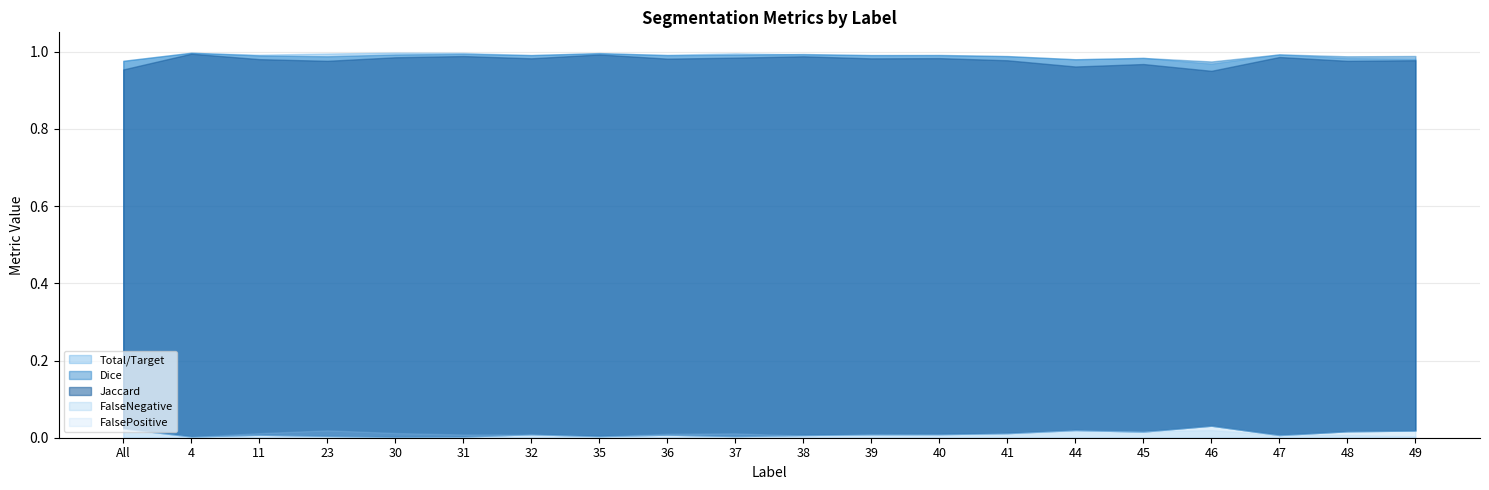

True or false: Jaccard and FalsePositive intersect in this chart.

False